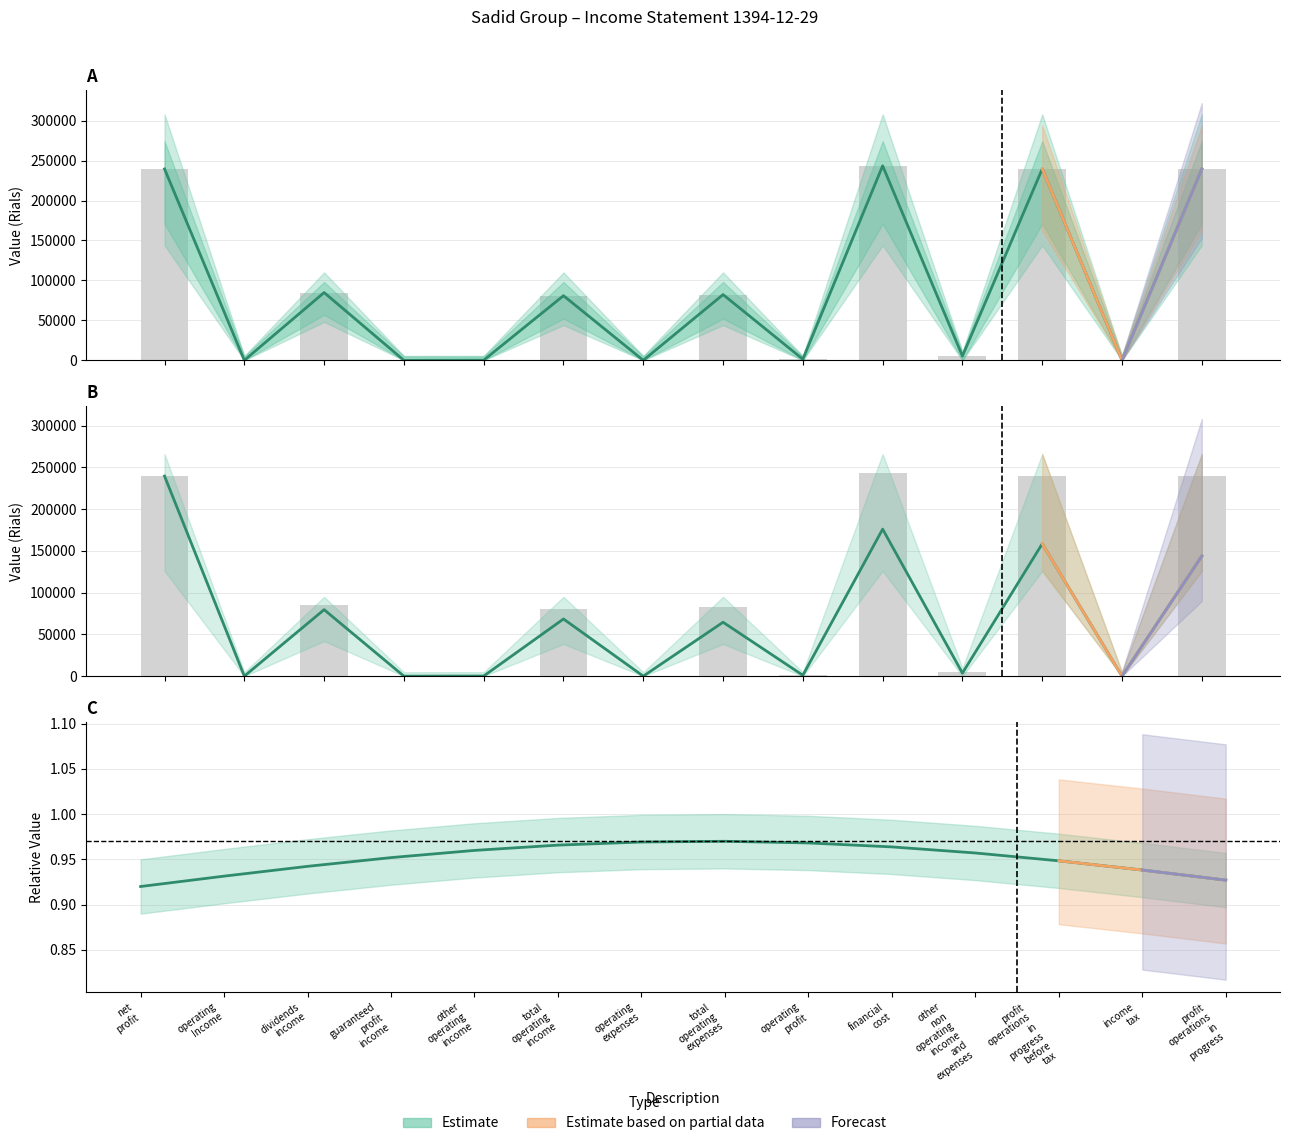

How many categories are shown in the chart?

14